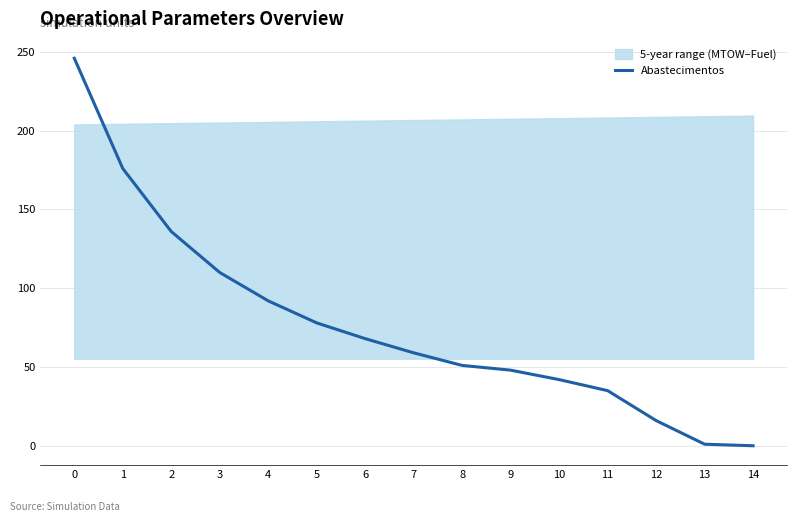

Where is the data nearest to the value 123?

2